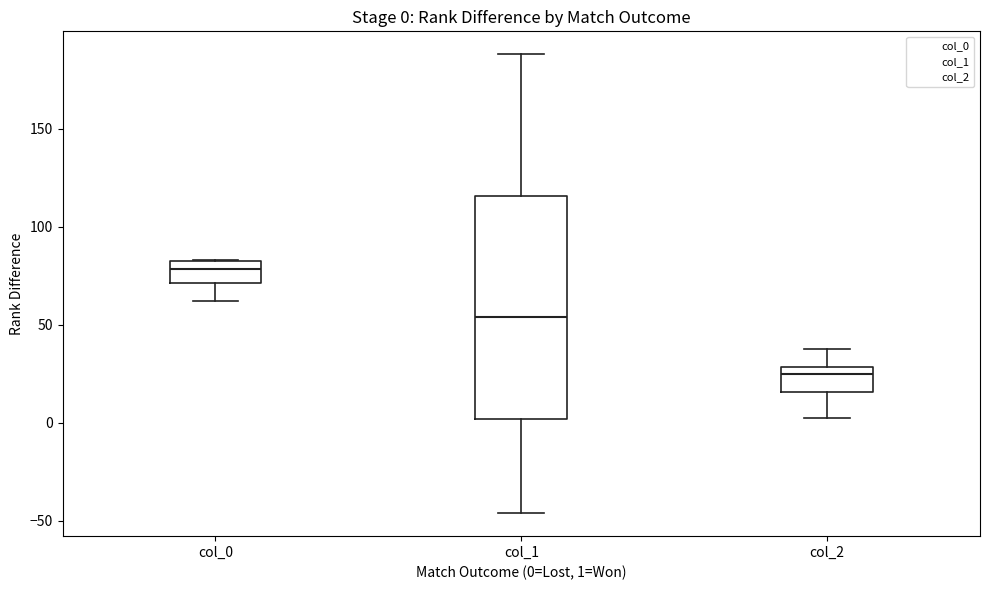

Comparing the boxes themselves (not the whiskers), which one is the tallest?

col_1